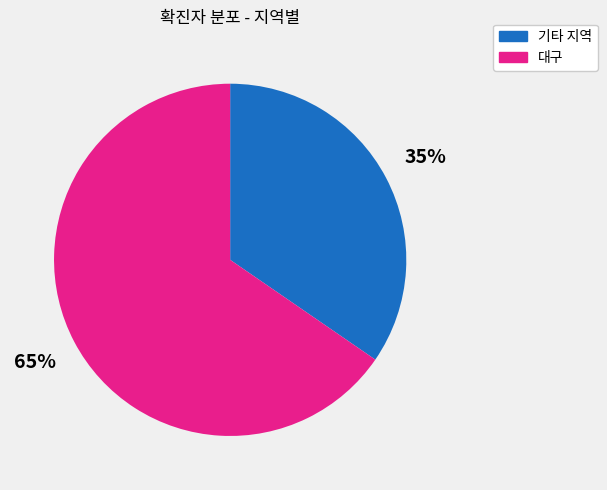

Does 대구 account for over 50% of the chart?

Yes